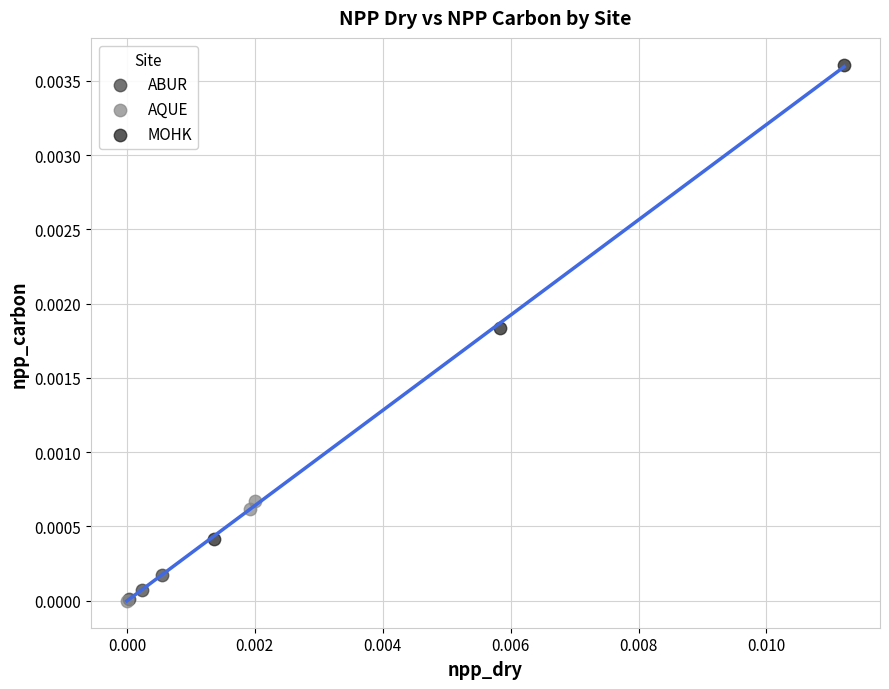

Which series reaches the maximum Y coordinate?

MOHK